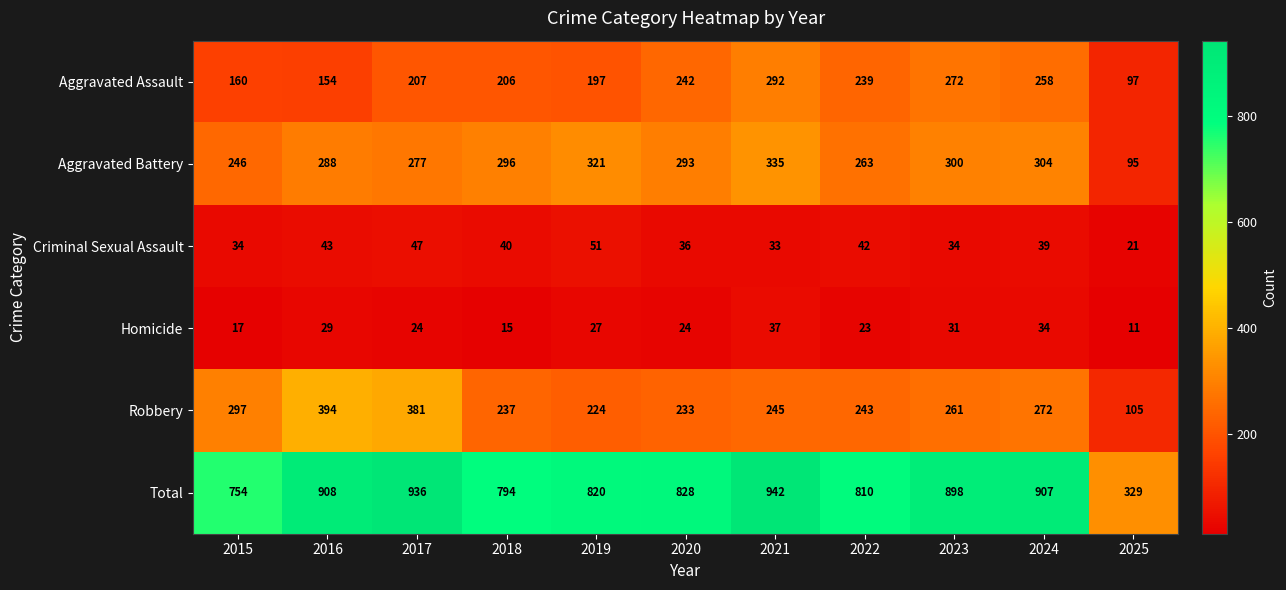

Which label corresponds to the smallest value in the chart?

2025